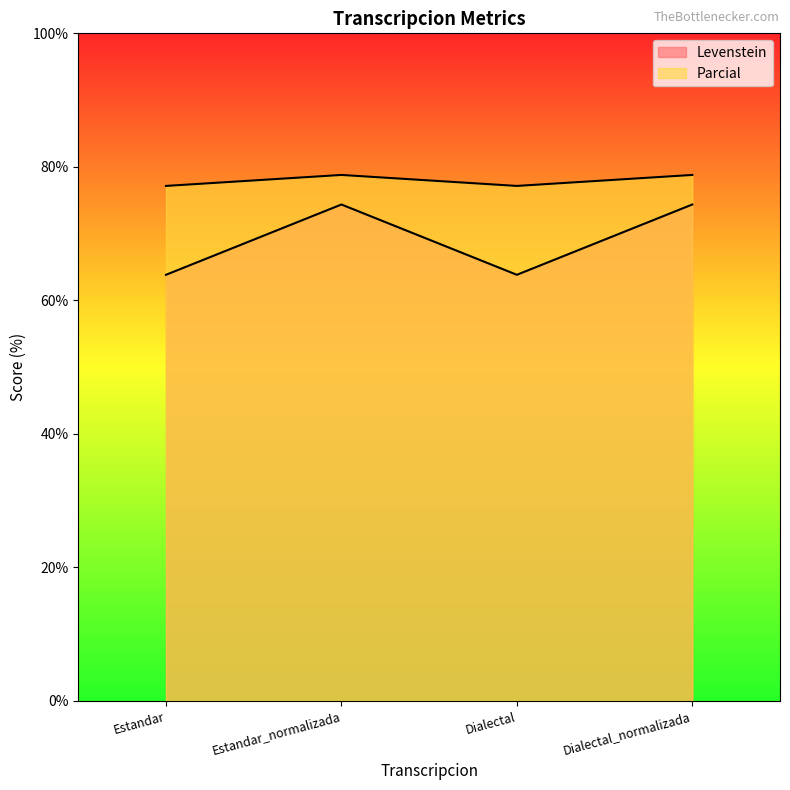

Which series has the largest total across all categories?

Parcial